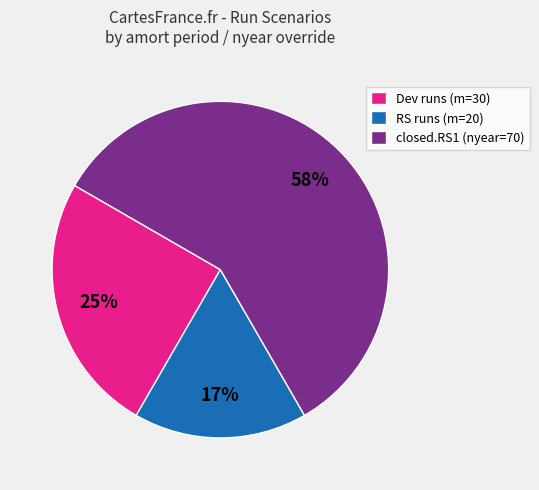

Which slice is the largest?

closed.RS1 (nyear=70)